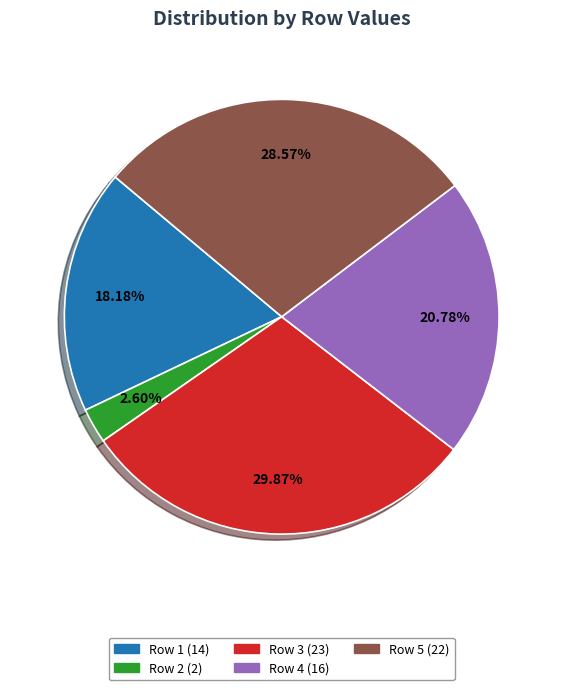

Does any single category account for the majority?

No